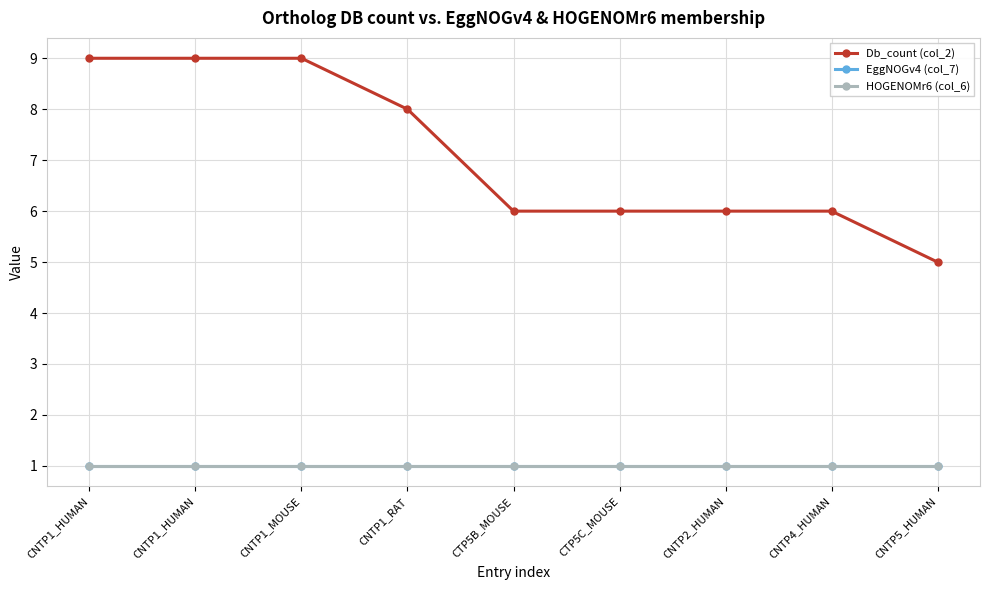

Does the chart have visible grid lines?

Yes